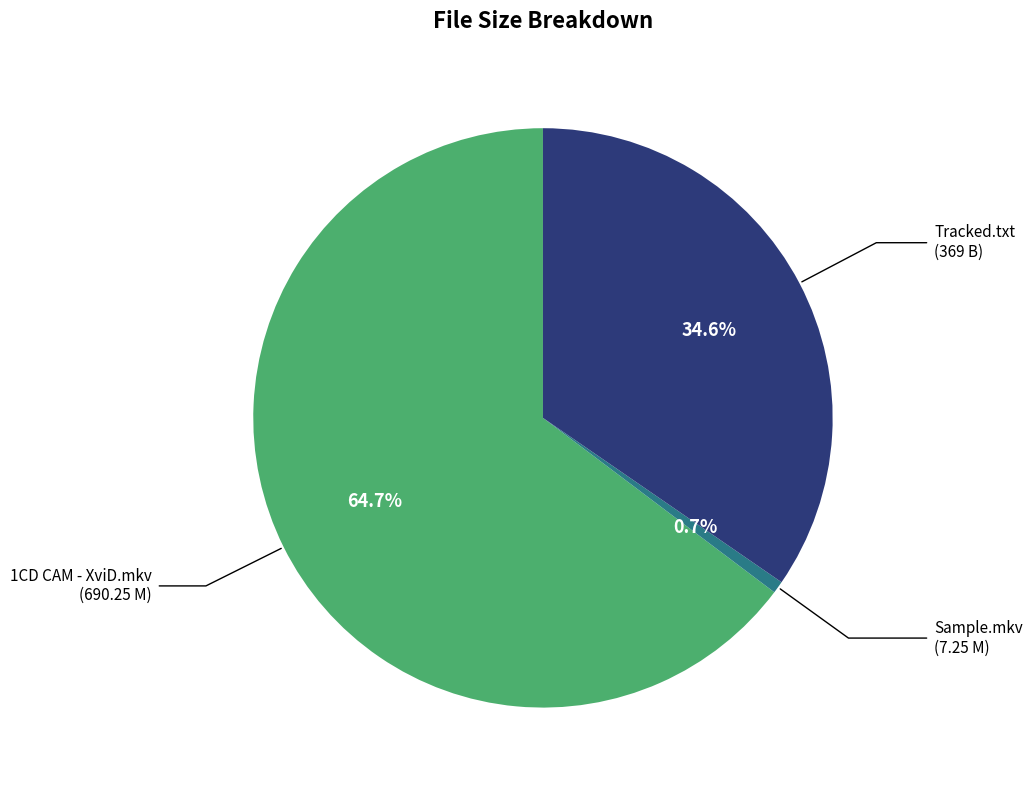

Does any single category account for the majority?

Yes